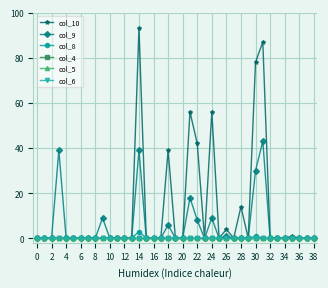

Does the chart have visible grid lines?

Yes